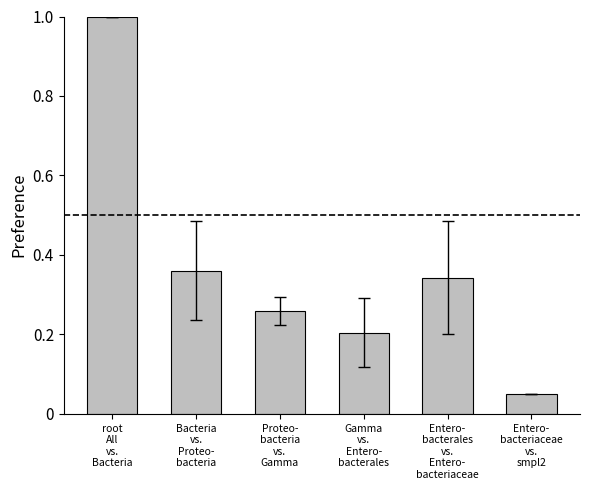

Which category has the lowest value across all series?

Entero-
bacteriaceae
vs.
smpl2